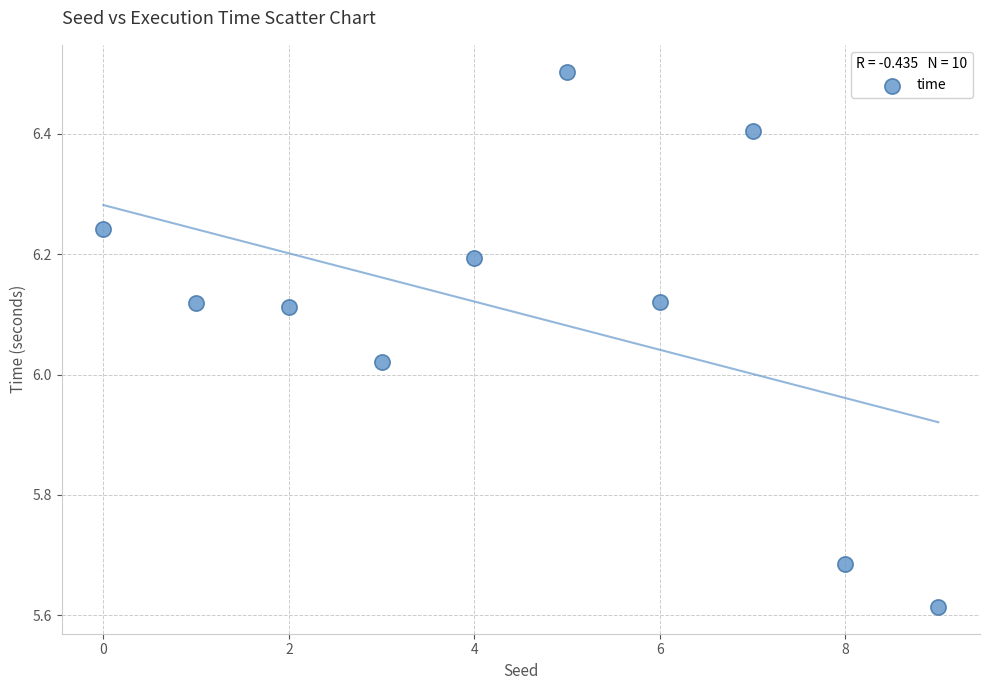

What is the range of Y values (max minus min)?

0.9